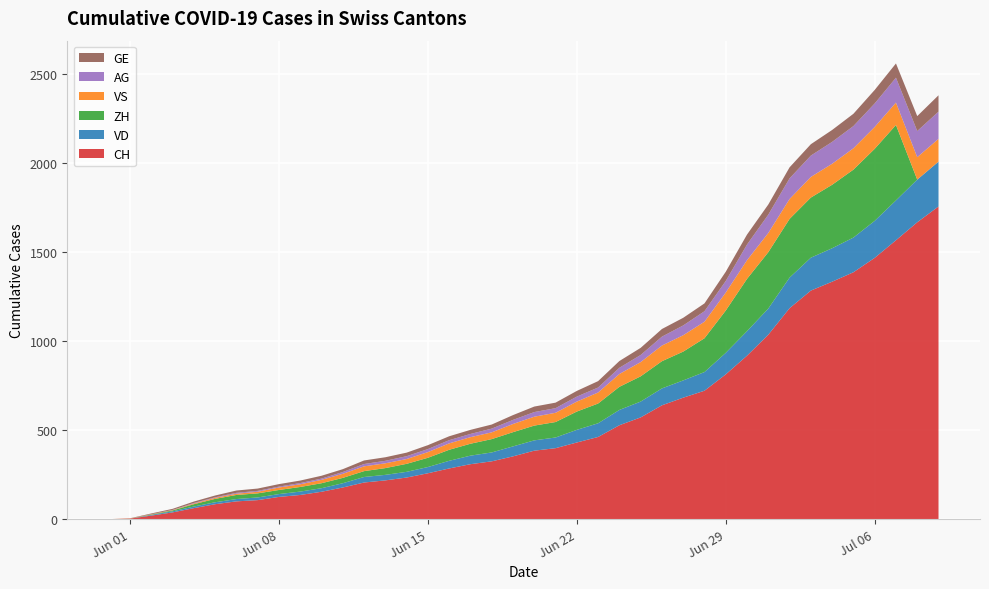

Reading left to right, what are all the values shown in this chart?

CH: 0	3	20	38	62	84	100	107	125	136	154	178	206	218	234	258	285	309	325	353	385	399	431	462	528	572	640	683	722	814	919	1037	1186	1285	1335	1388	1469	1568	1669	1758
VD: 0	0	4	6	9	11	13	15	16	19	20	24	31	31	32	35	43	48	50	56	58	60	71	77	86	89	95	97	105	121	138	147	172	185	188	195	208	224	240	252
ZH: 0	0	2	5	13	19	23	23	23	26	28	30	33	38	45	52	62	67	75	80	83	87	103	111	130	142	153	162	190	238	294	317	330	338	357	382	405	424	0	0
VS: 0	1	2	2	4	6	7	9	14	15	19	23	27	27	27	32	36	37	38	46	50	52	56	62	72	80	88	92	93	101	105	108	112	116	118	120	123	126	126	128
AG: 0	0	0	1	3	3	5	5	5	7	7	10	13	14	16	17	18	18	21	23	26	26	28	28	35	40	50	55	59	65	88	103	116	120	123	125	132	140	147	153
GE: 0	1	4	6	8	10	13	13	14	14	16	16	20	20	20	22	22	23	23	27	31	31	32	36	38	40	43	43	44	52	56	57	62	64	67	69	76	80	84	92